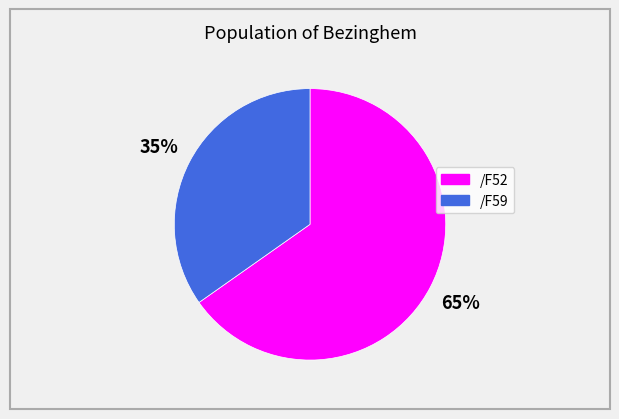

Does /F59 account for over 50% of the chart?

No